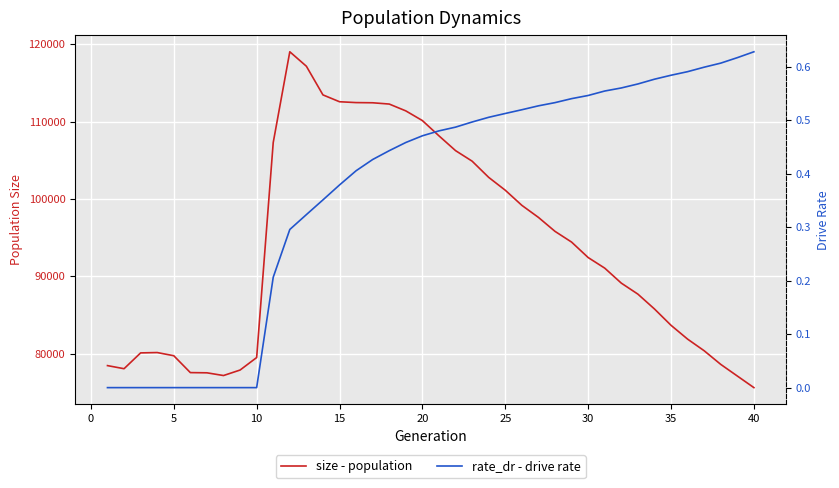

Reading left to right, what are all the values shown in this chart?

size: 78467.0	78066.0	80109.0	80154.0	79743.0	77563.0	77536.0	77184.0	77894.0	79507.0	107291.0	119017.0	117148.0	113444.0	112560.0	112451.0	112427.0	112261.0	111378.0	110125.0	108152.0	106244.0	104882.0	102787.0	101127.0	99174.0	97618.0	95813.0	94427.0	92430.0	91061.0	89124.0	87704.0	85786.0	83674.0	81889.0	80385.0	78624.0	77121.0	75622.0
rate_dr: 0.0	0.0	0.0	0.0	0.0	0.0	0.0	0.0	0.0	0.0	0.2	0.3	0.3	0.4	0.4	0.4	0.4	0.4	0.5	0.5	0.5	0.5	0.5	0.5	0.5	0.5	0.5	0.5	0.5	0.5	0.6	0.6	0.6	0.6	0.6	0.6	0.6	0.6	0.6	0.6